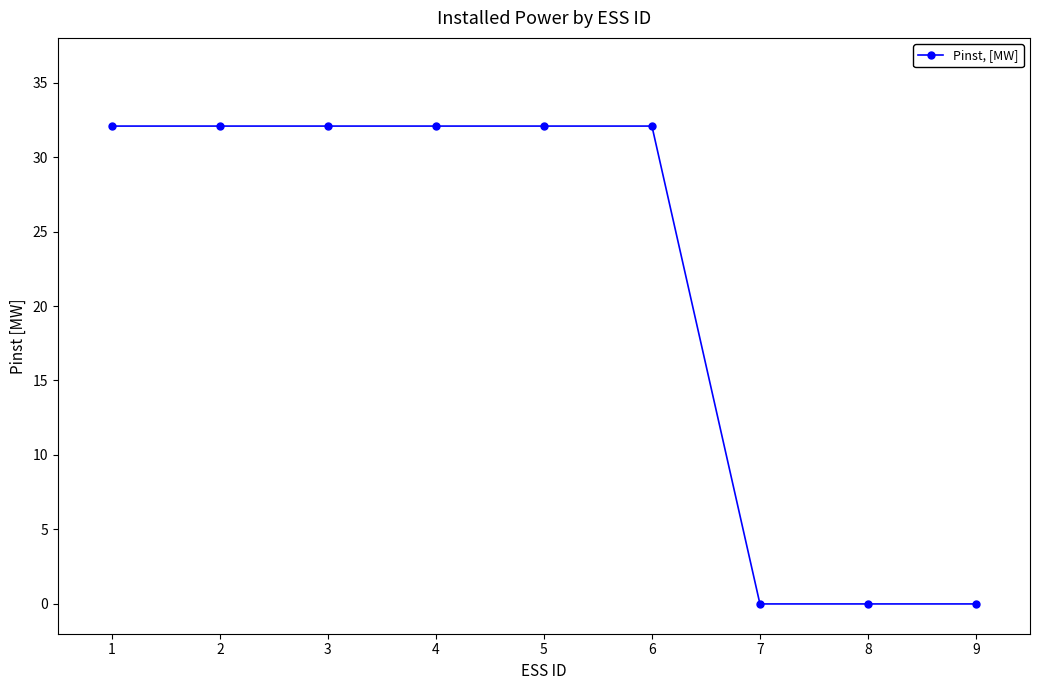

Which has a higher value, 3 or 9?

3